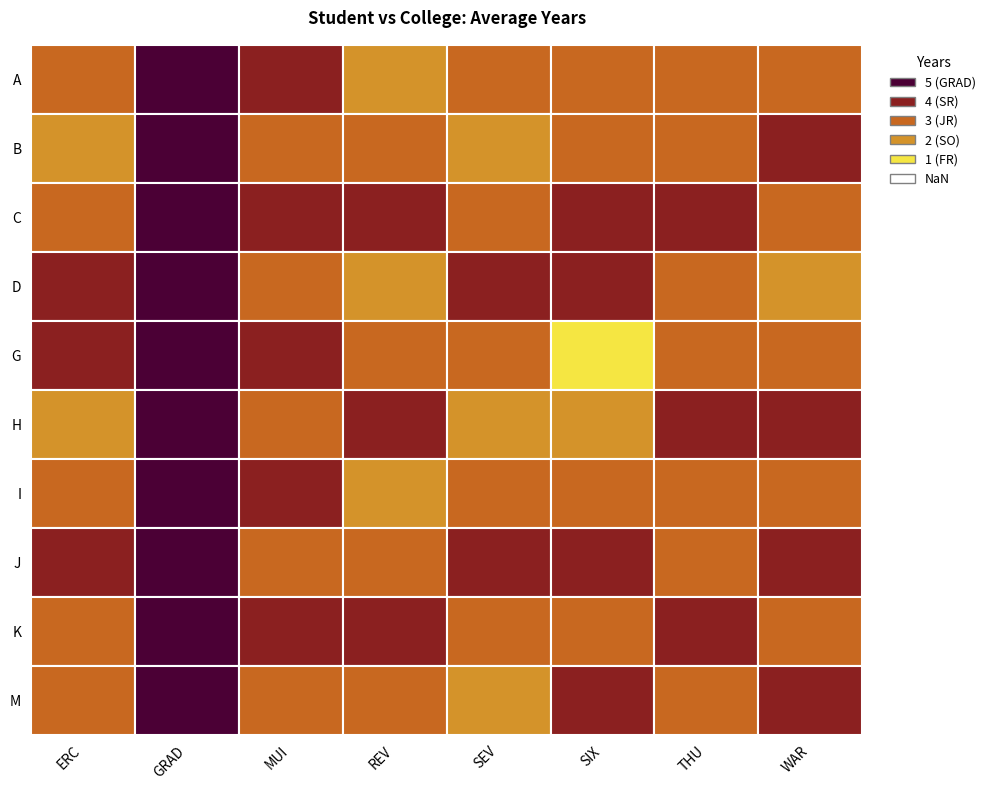

What is the difference between the REV values at M and A?

1